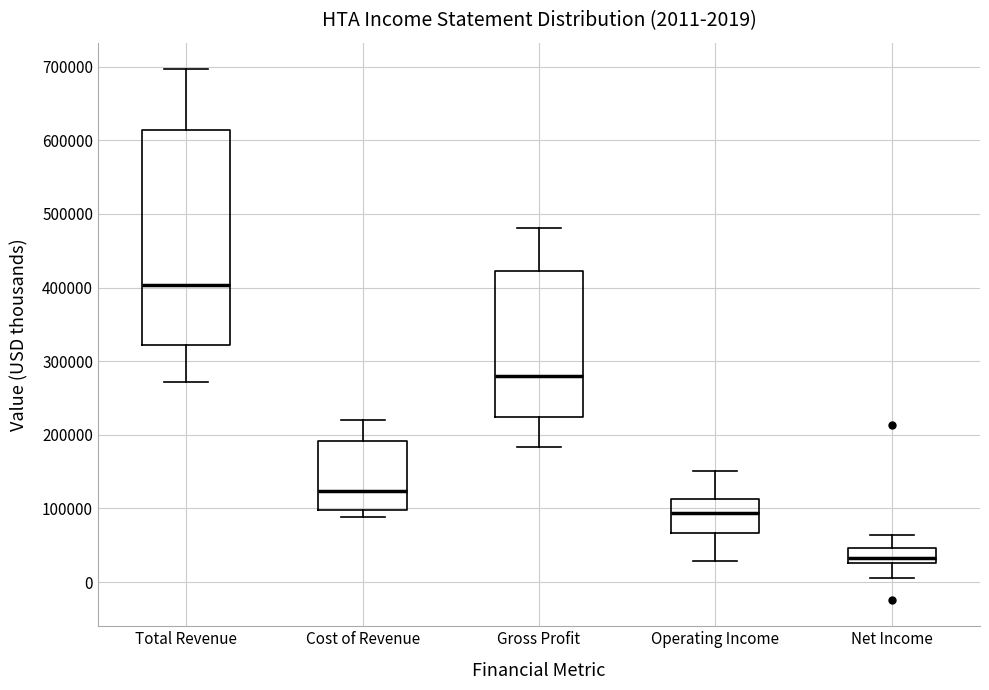

Which box is the tallest, from its lower edge to its upper edge?

Total Revenue